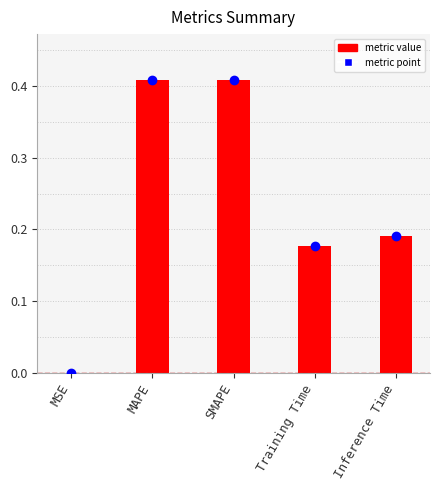

What is the change in value from SMAPE to Training Time?

-0.2